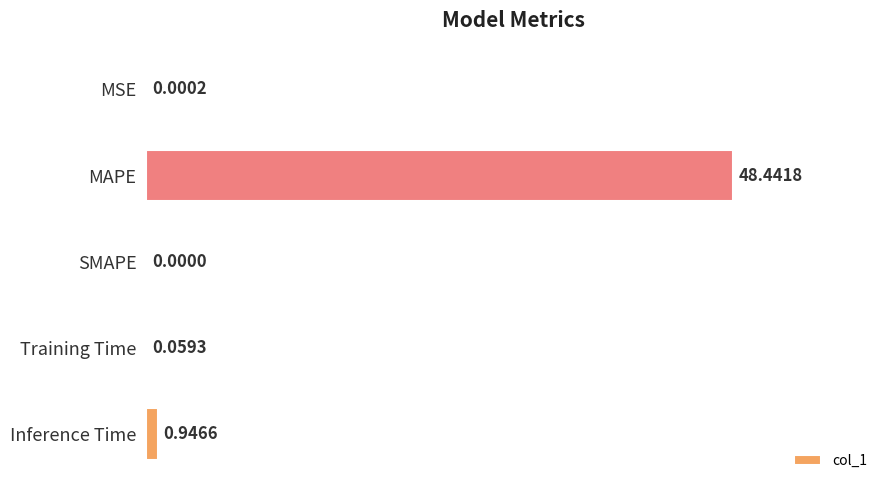

Which has a higher value, MSE or MAPE?

MAPE